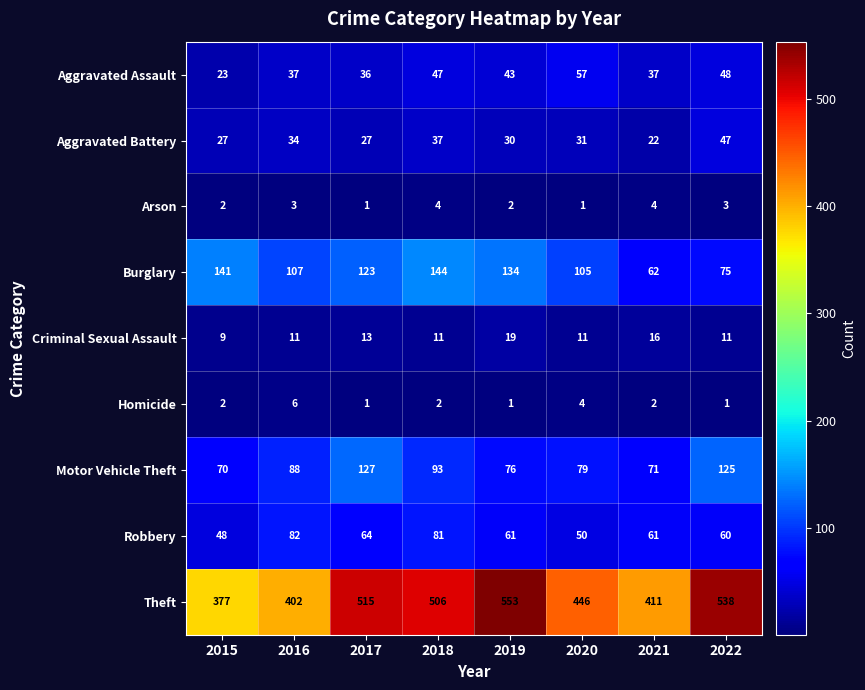

Which category has the highest value in the Homicide series?

2016